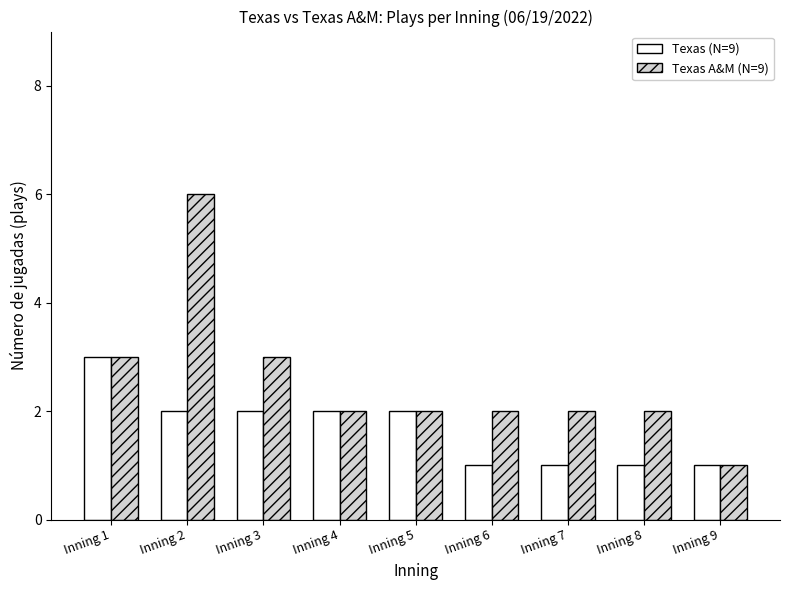

Count the number of categories in the chart.

9